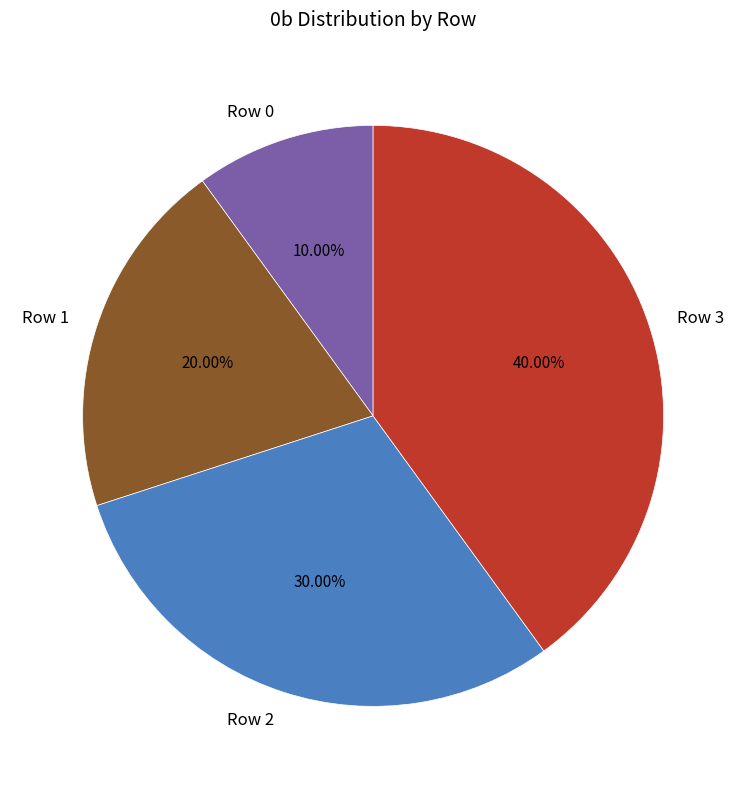

Approximately how many times larger is the value at Row 2 compared to Row 0?

3.0